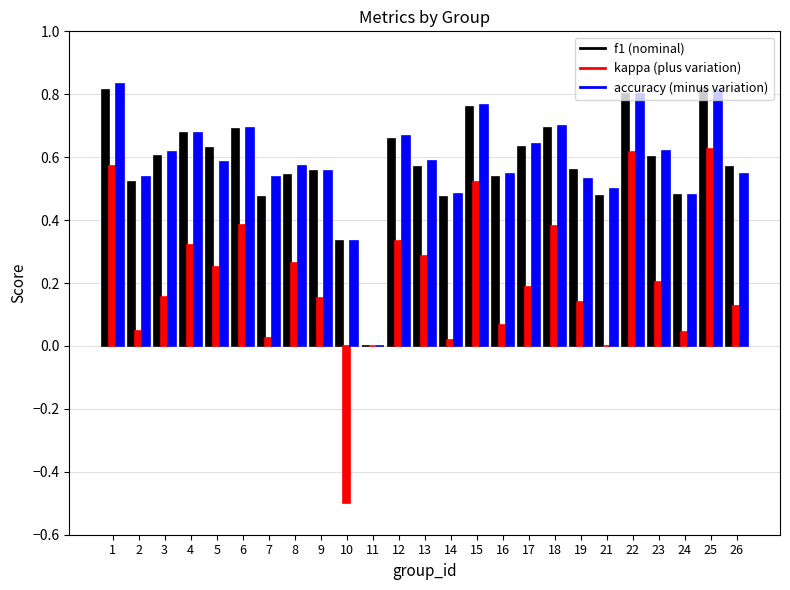

What is the total value across all series at 15?

2.0